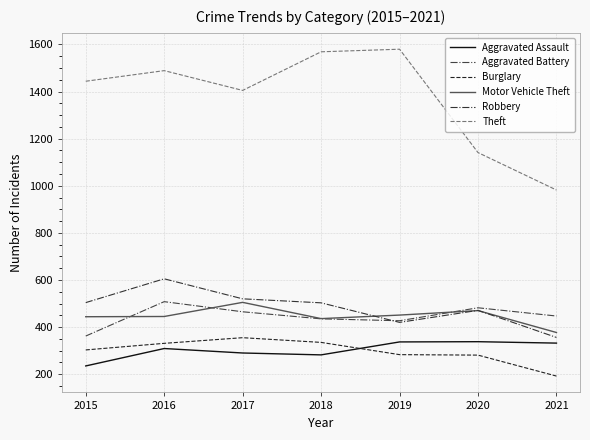

Rank the series at 2016 from highest to lowest value.

Theft, Robbery, Aggravated Battery, Motor Vehicle Theft, Burglary, Aggravated Assault